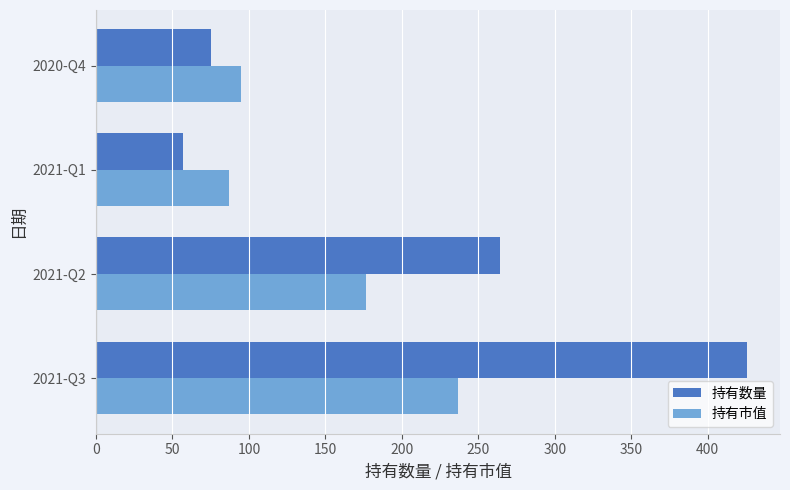

What are all the series names shown in the legend?

持有数量, 持有市值